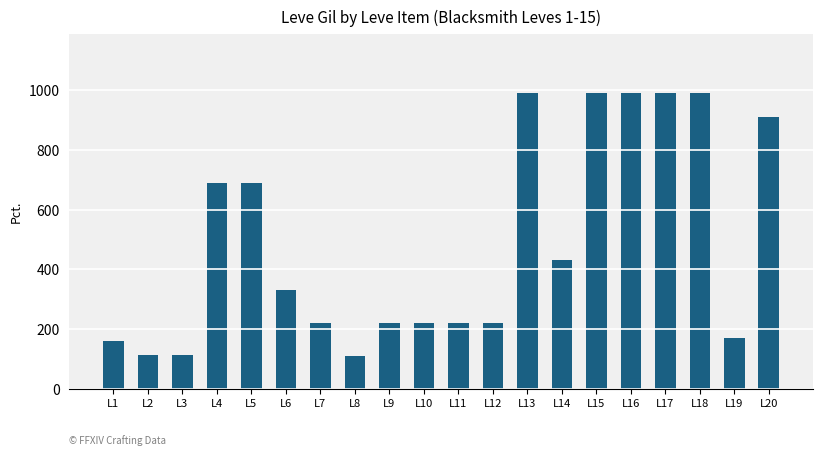

True or false: the data shows 324 at L9.

False